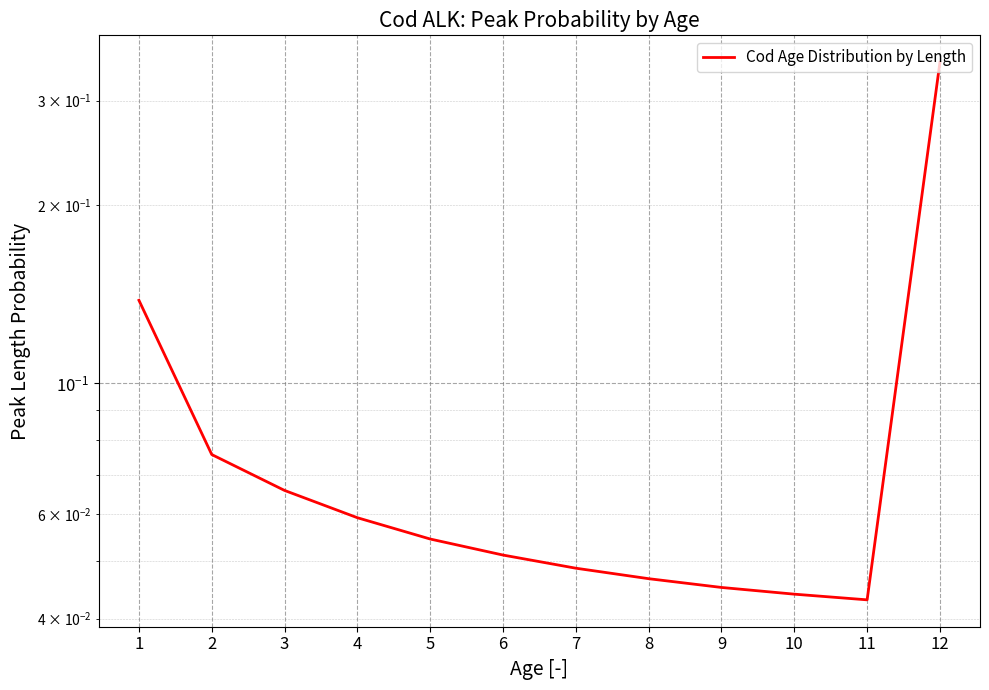

The value at 8 is 0.0. True or false?

True